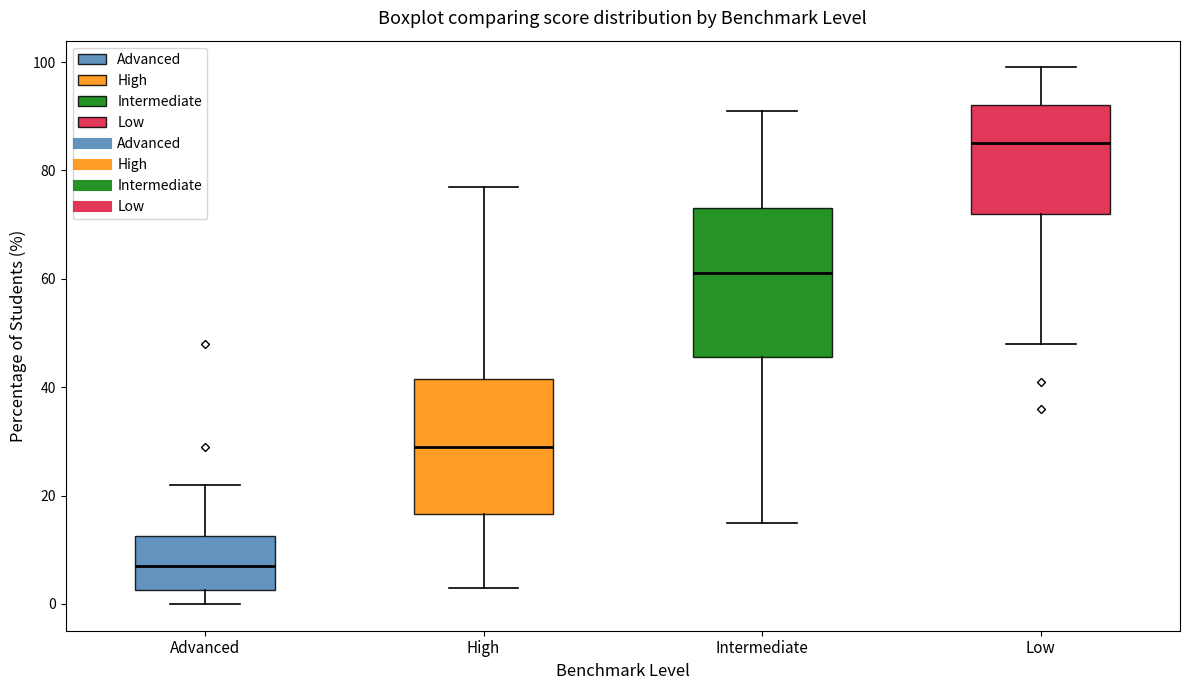

Comparing the boxes themselves (not the whiskers), which one is the tallest?

Intermediate